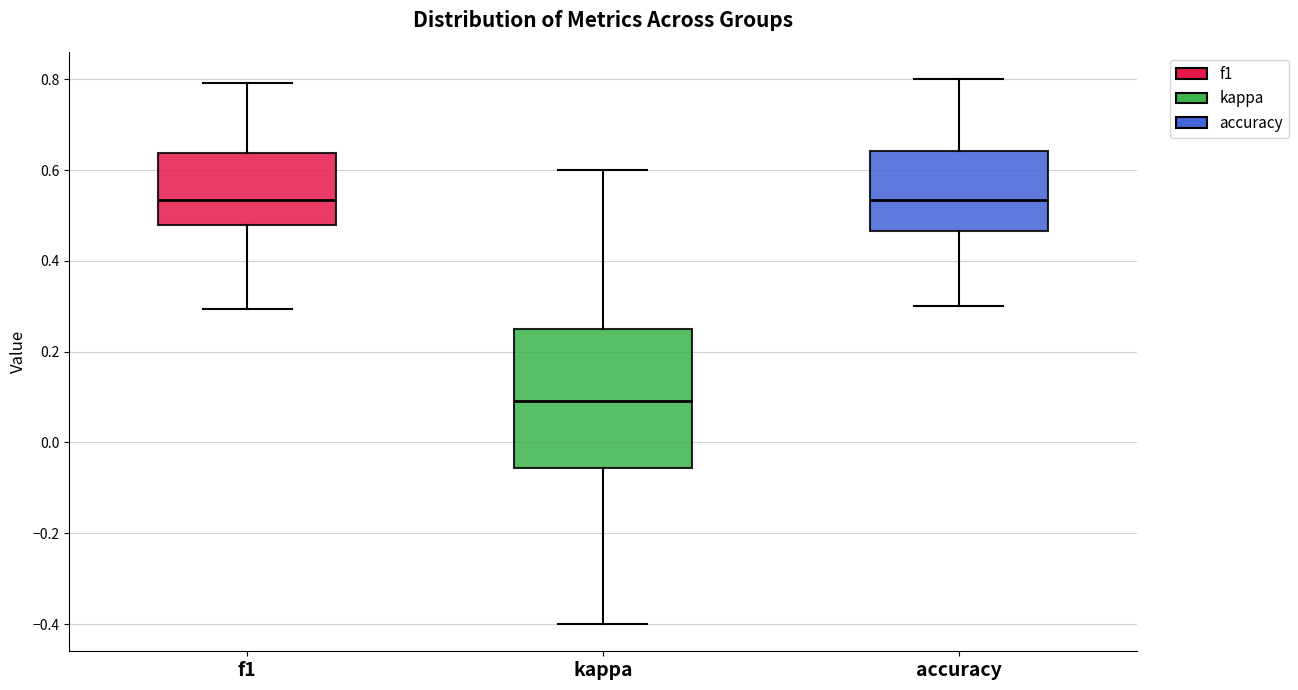

Which box is the tallest, from its lower edge to its upper edge?

kappa